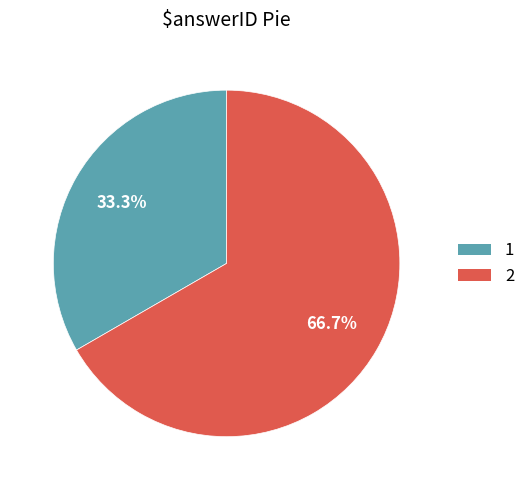

Which category has the biggest portion of the pie?

2